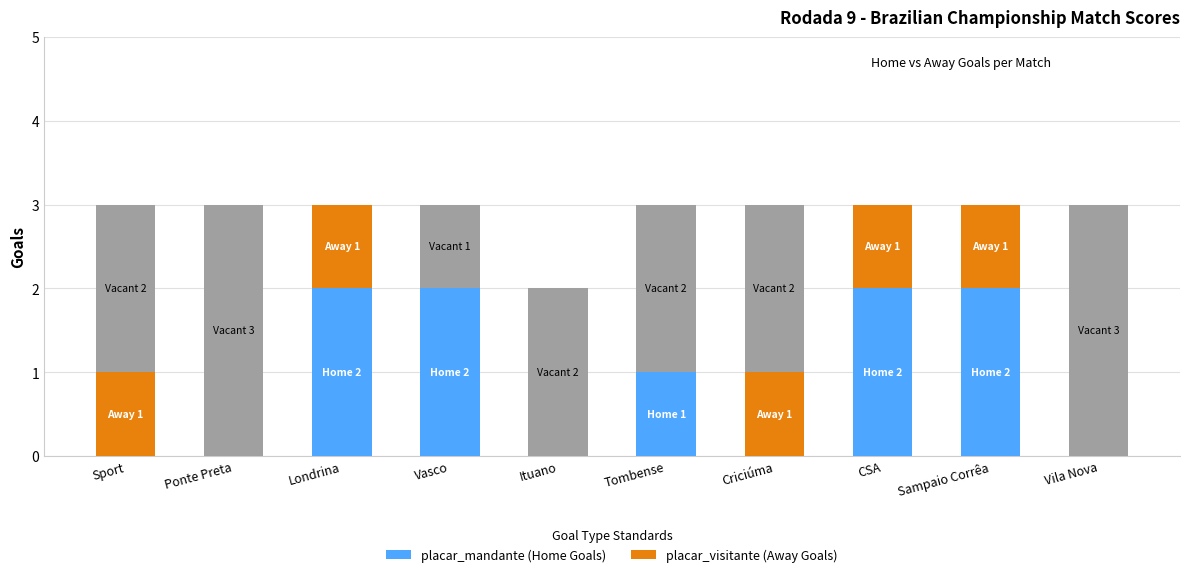

What is the total value across all series at Vasco?

3